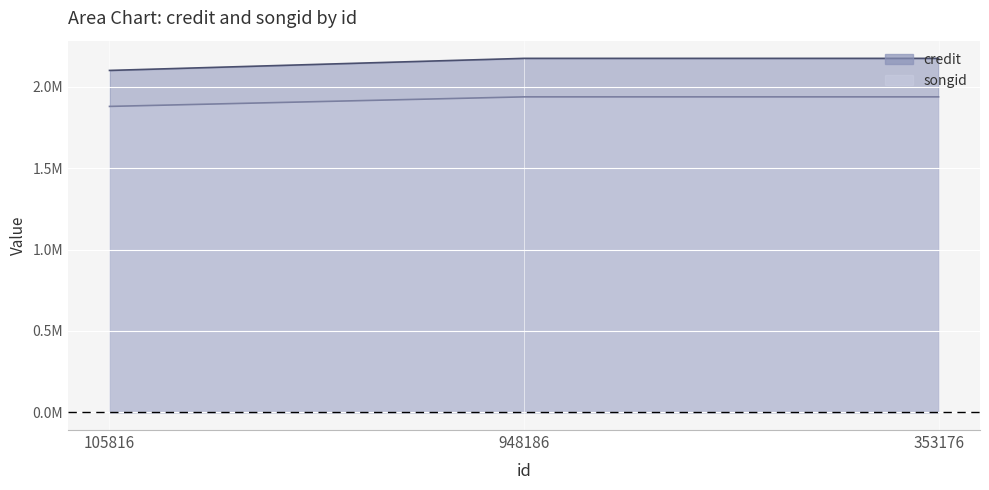

What are all the series names shown in the legend?

credit, songid